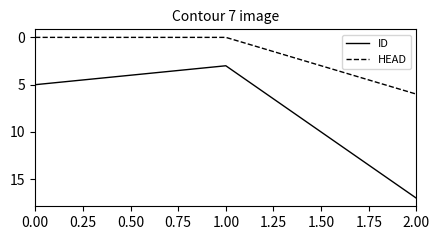

What is the spread (max minus min) of values at 2.00?

11